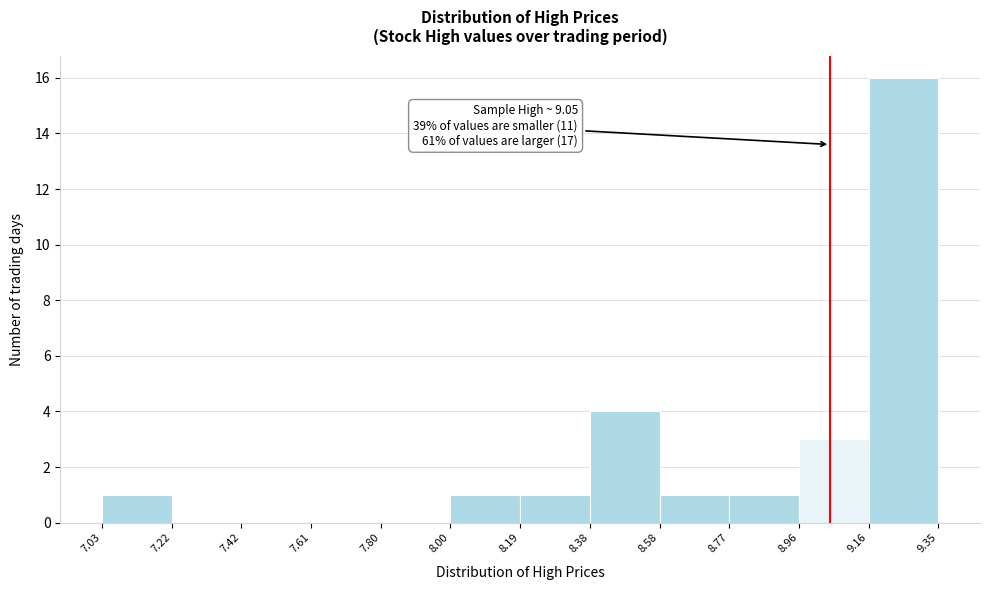

Which range on the x-axis has the tallest bar?

9.16 to 9.35